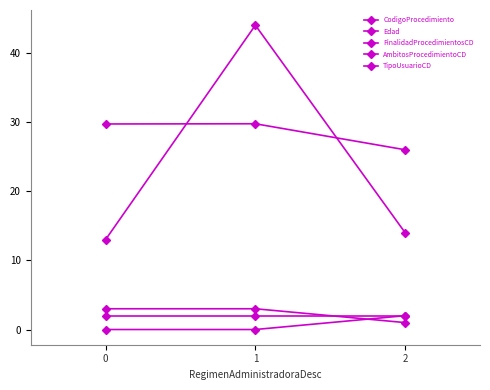

Does the chart have visible grid lines?

No